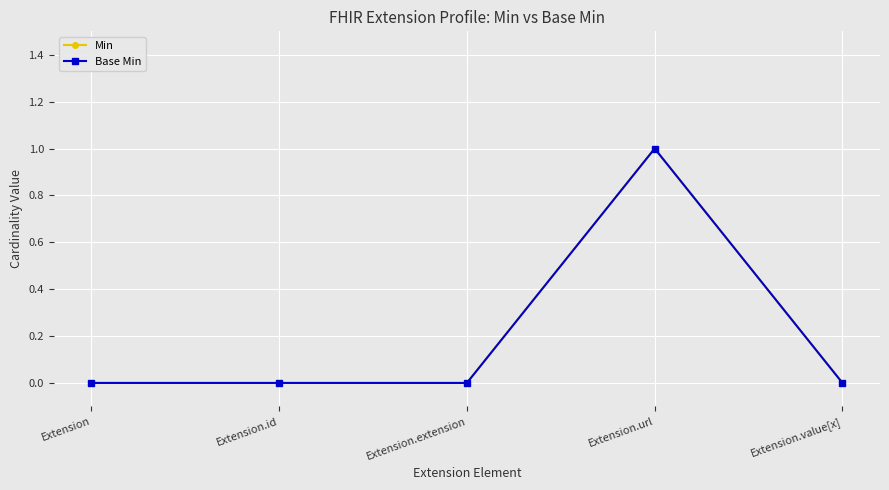

List the series in order of their peak value, lowest first.

Min, Base Min